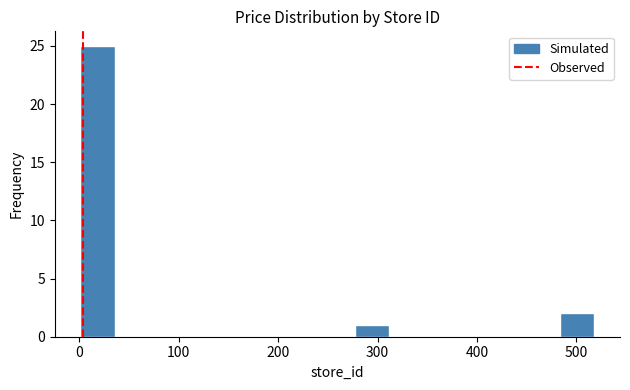

Around what value on the x-axis is the tallest bar? Give the approximate position of its centre, as read against the axis.

20